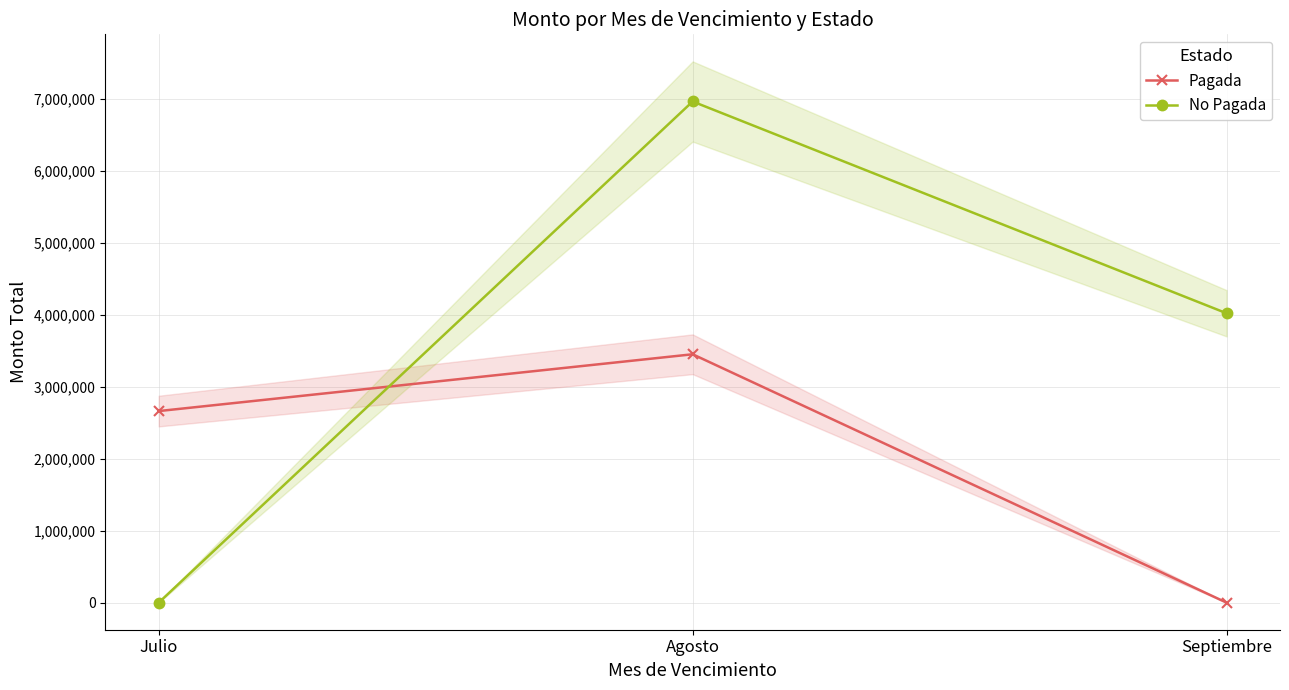

How many positive values does the No Pagada series have?

2